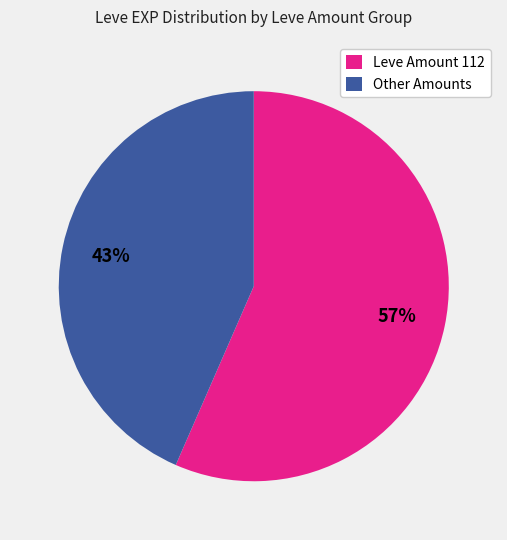

To the nearest percent, what is the average slice percentage?

50%